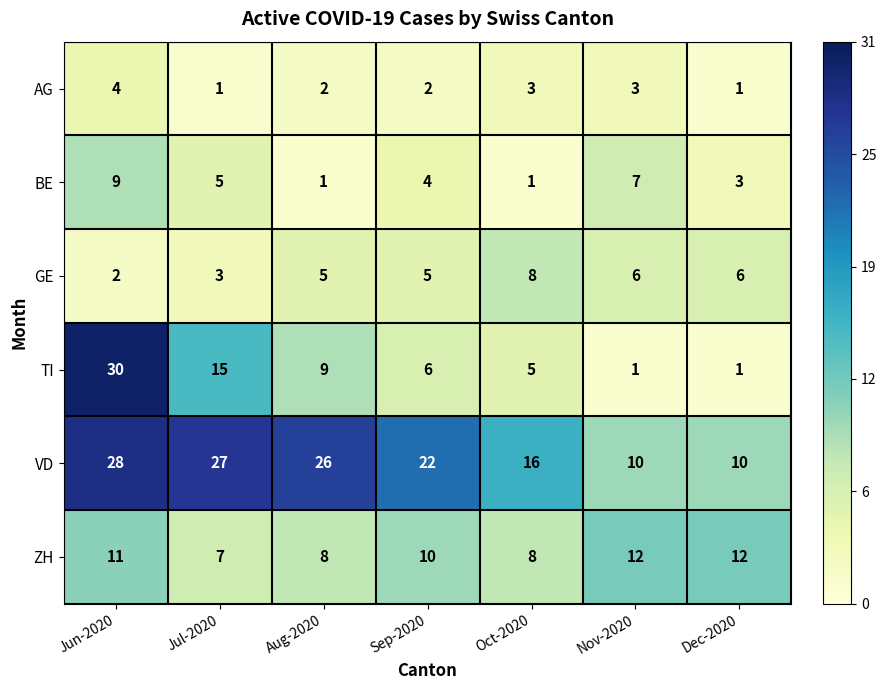

What is the difference between the maximum and second lowest values in the BE series?

8